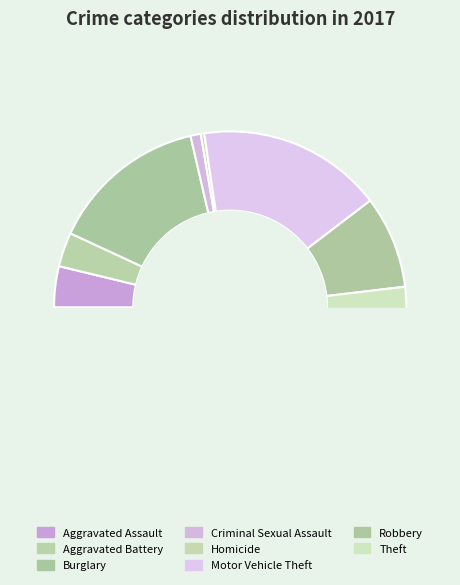

Do Homicide and Motor Vehicle Theft together represent more than half of the pie?

No